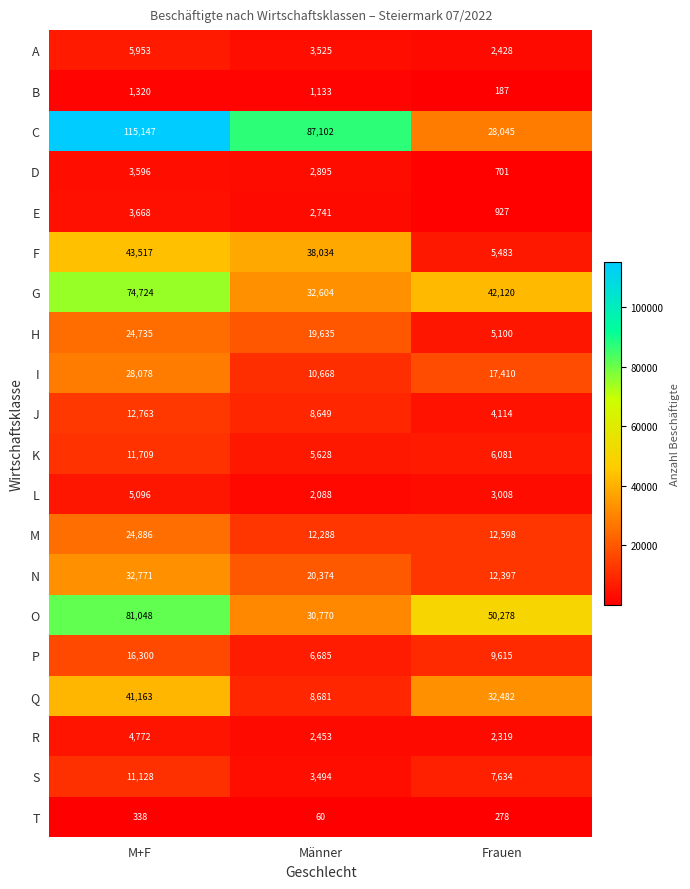

At which label is D closest to 2148?

Männer